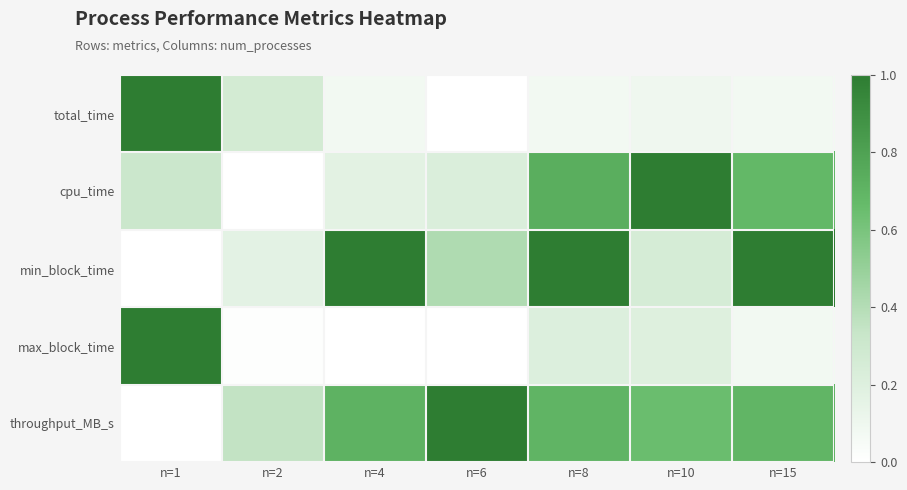

What is the difference between the highest and lowest values at n=1?

1.0